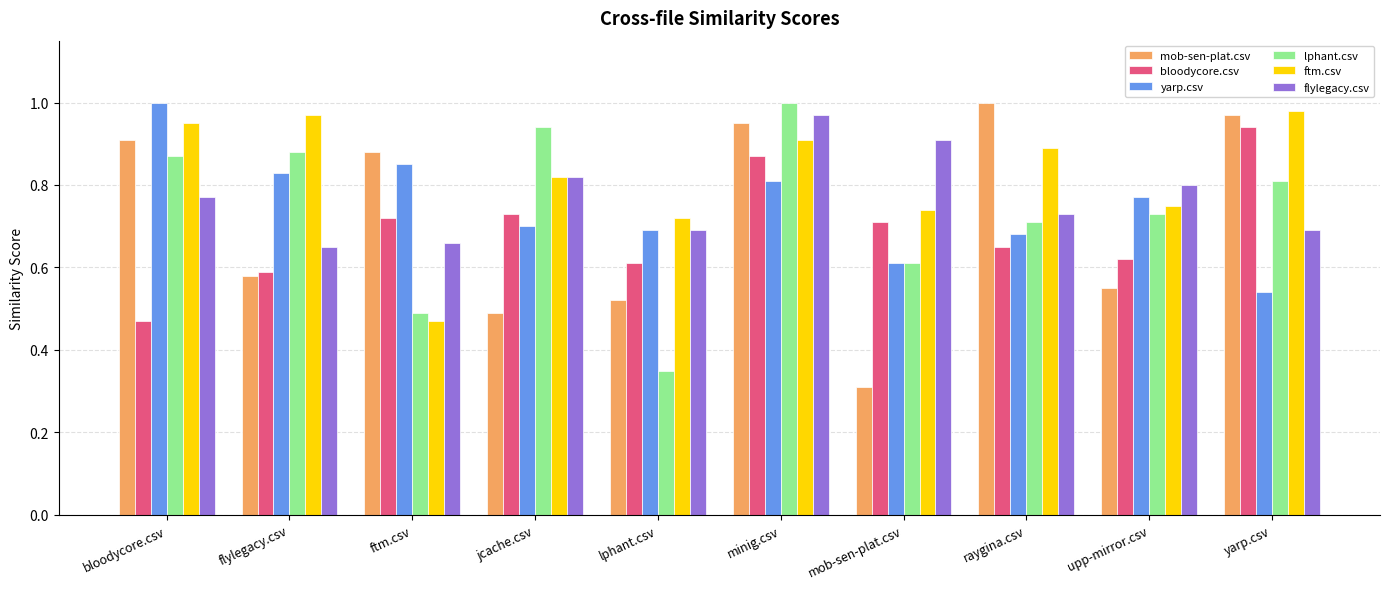

Which series changed the most between mob-sen-plat.csv and upp-mirror.csv?

mob-sen-plat.csv